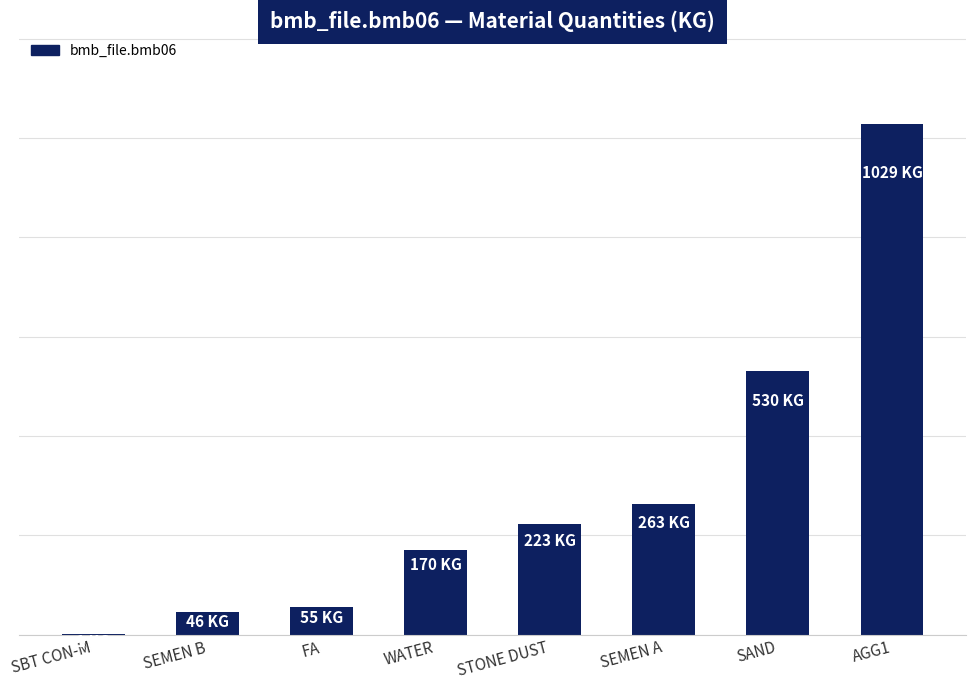

The chart shows a value of 771.5 at SAND. True or false?

False